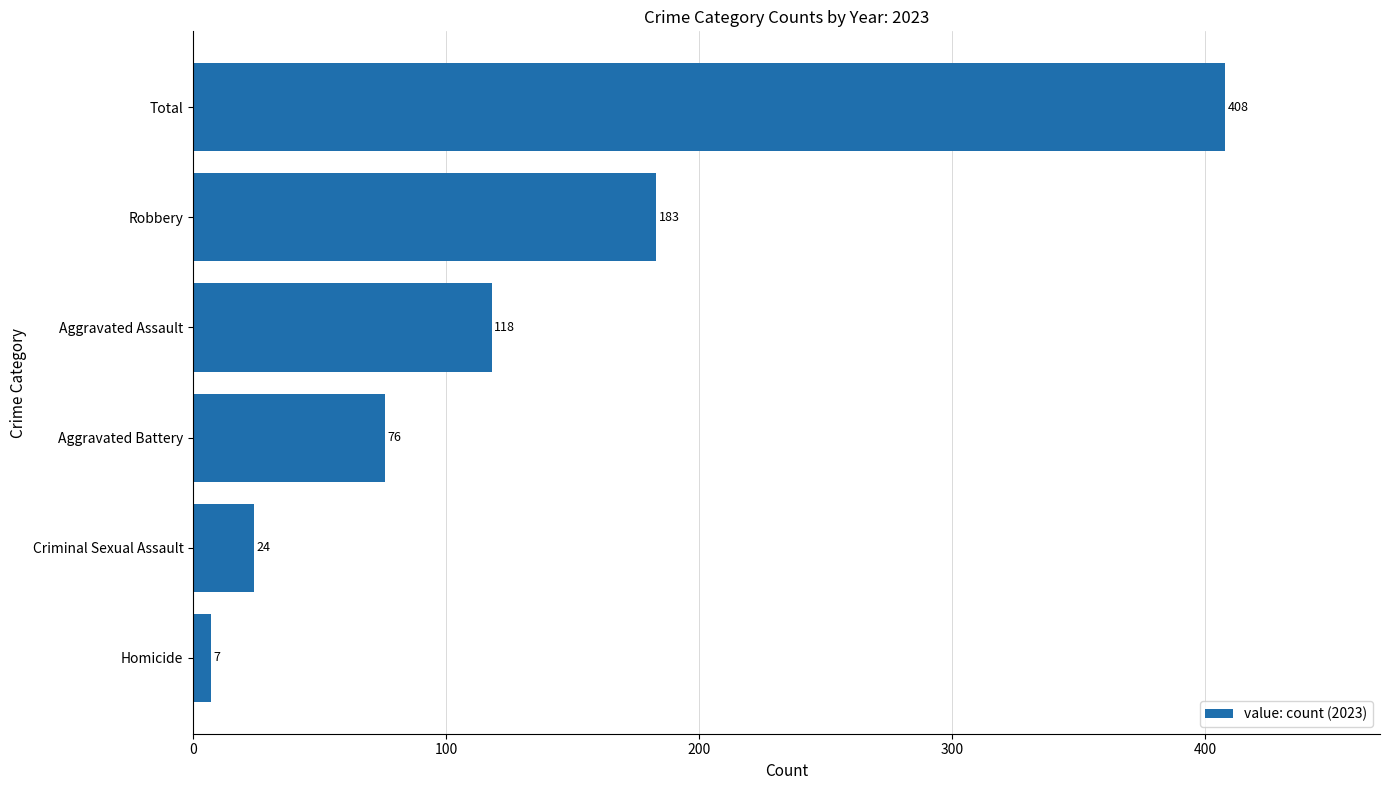

Does the chart contain stacked bars?

No